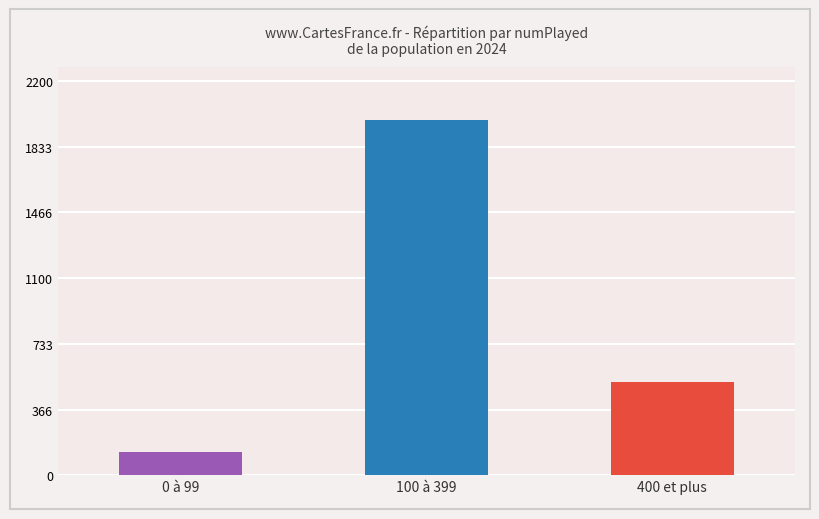

What position from the left is 100 à 399?

2